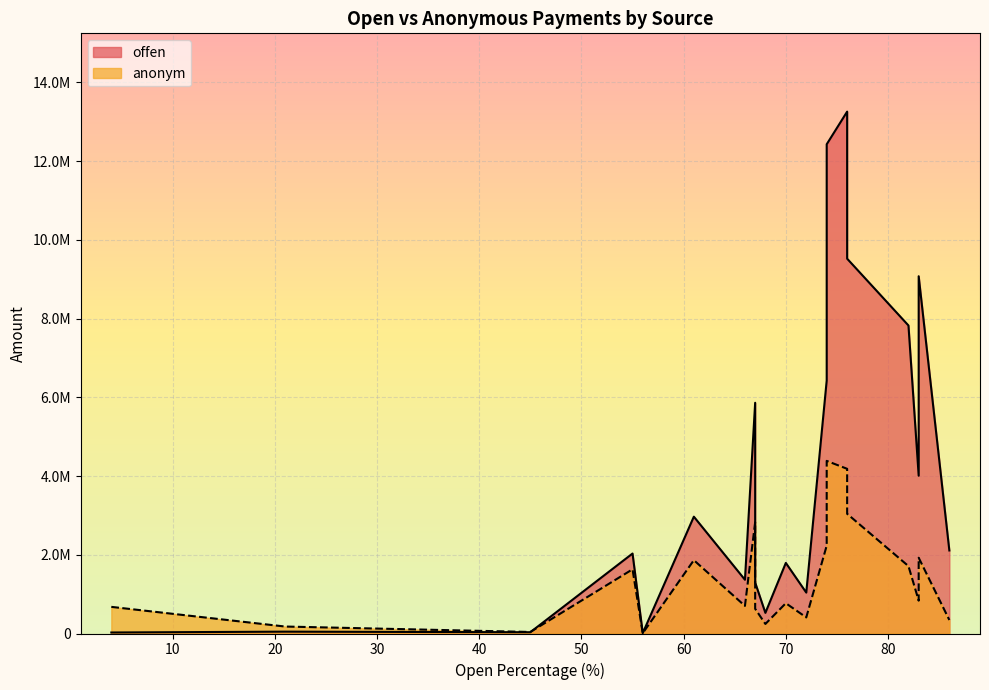

What is the difference between the anonym values at 45 and 82?

1672886.0